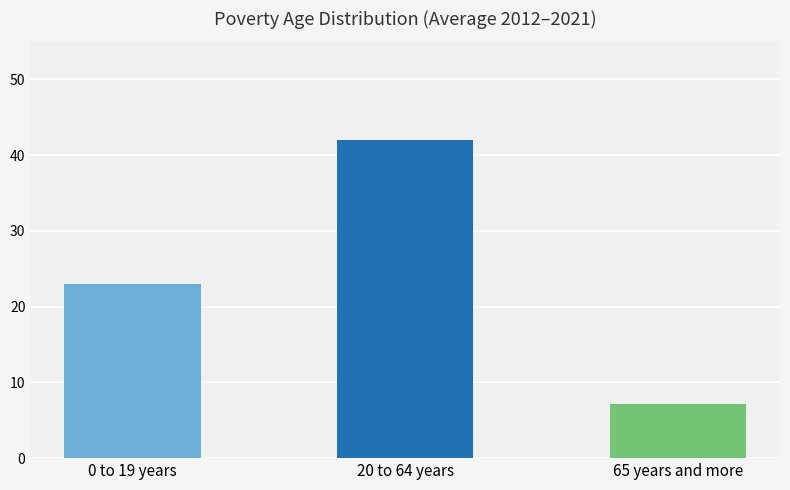

What is the difference between the highest and lowest values at 2014?

35